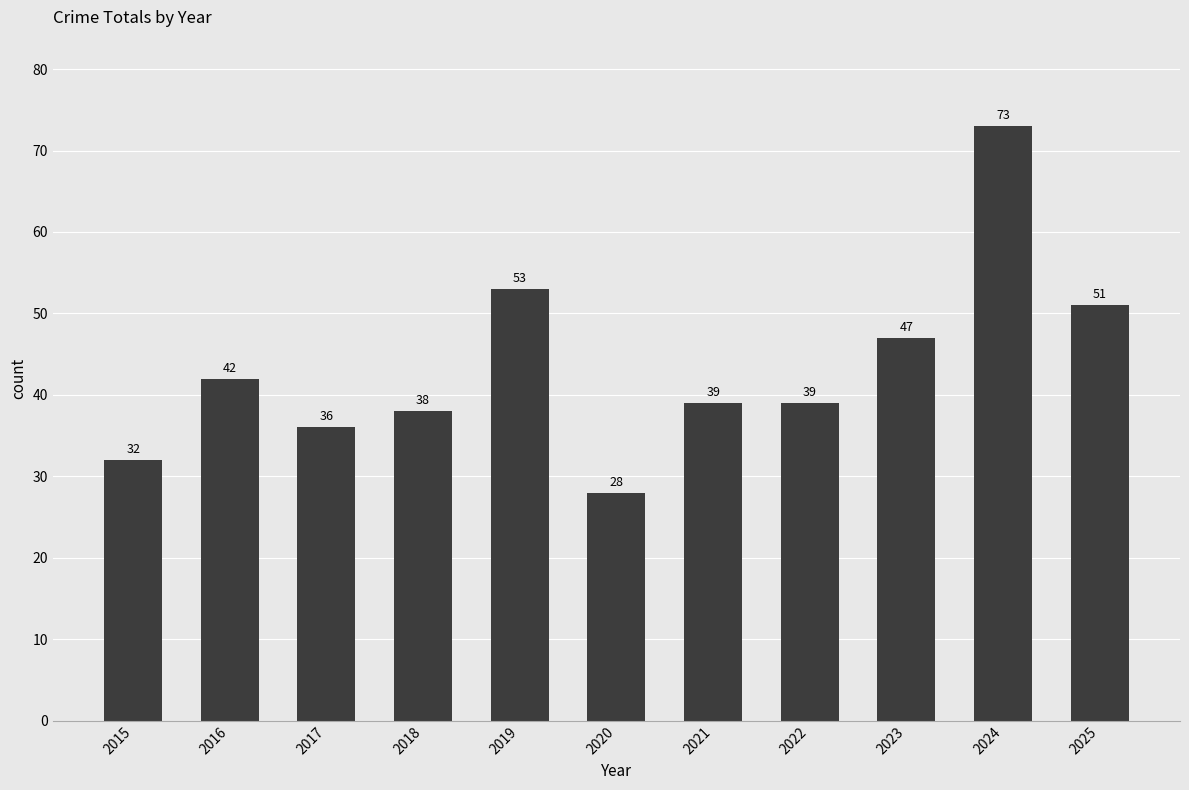

Which has a higher value, 2018 or 2019?

2019